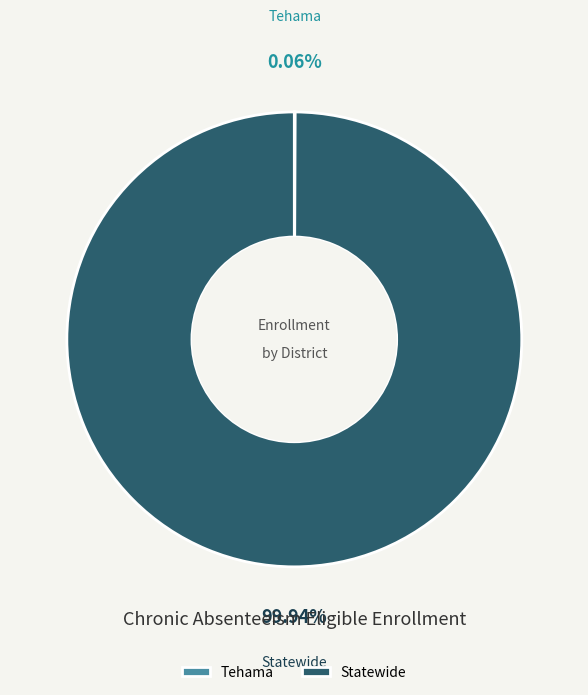

What is the largest slice in the pie chart?

Statewide